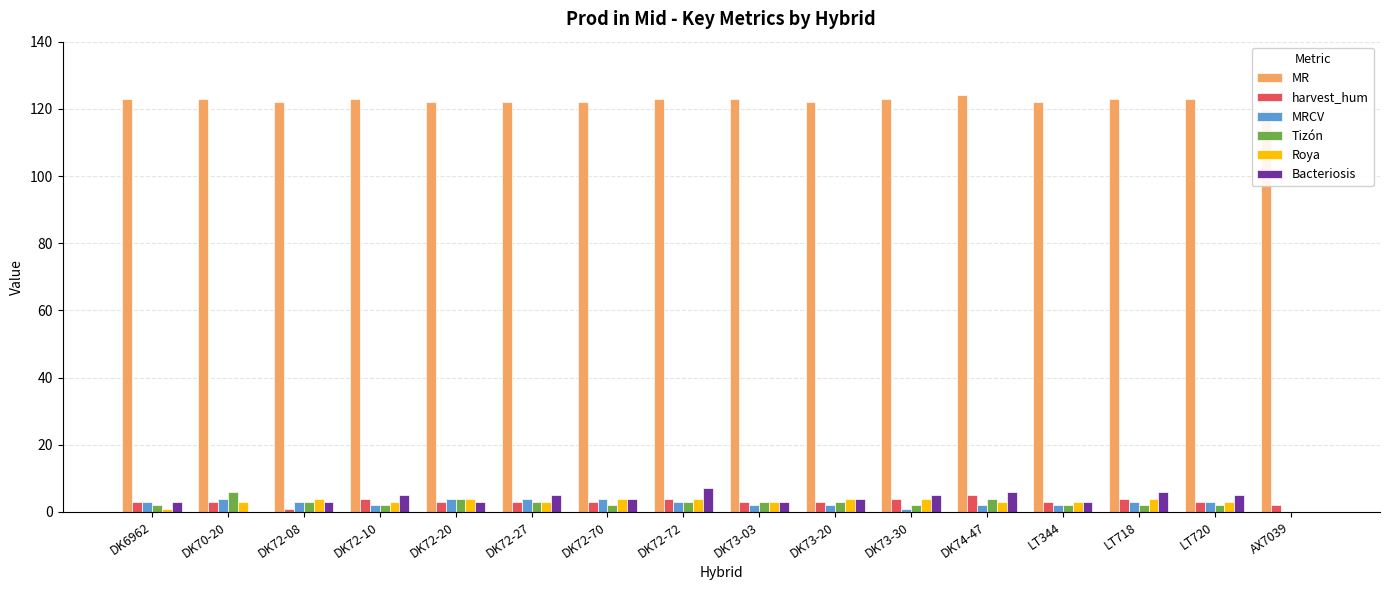

What is the difference between the MR values at DK73-20 and DK72-10?

1